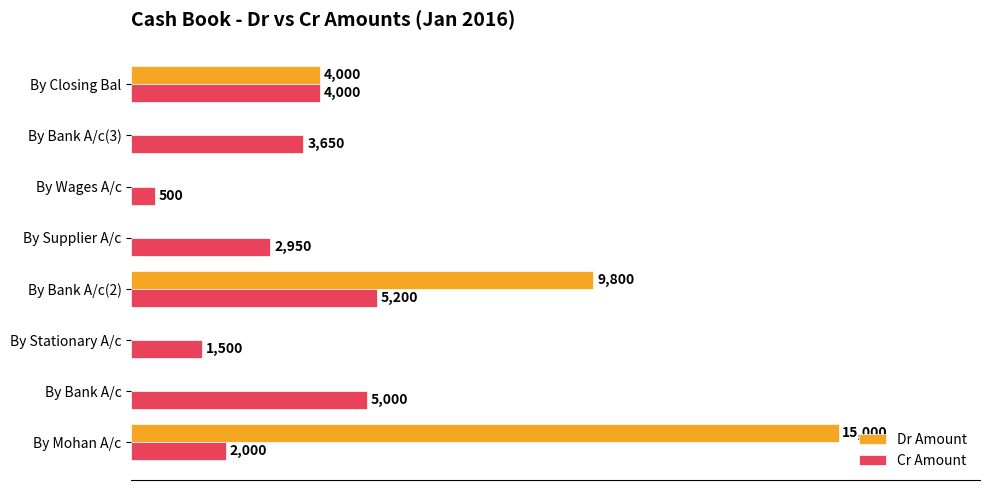

Is the value of Dr Amount at By Bank A/c greater than the value of Cr Amount at By Wages A/c?

No